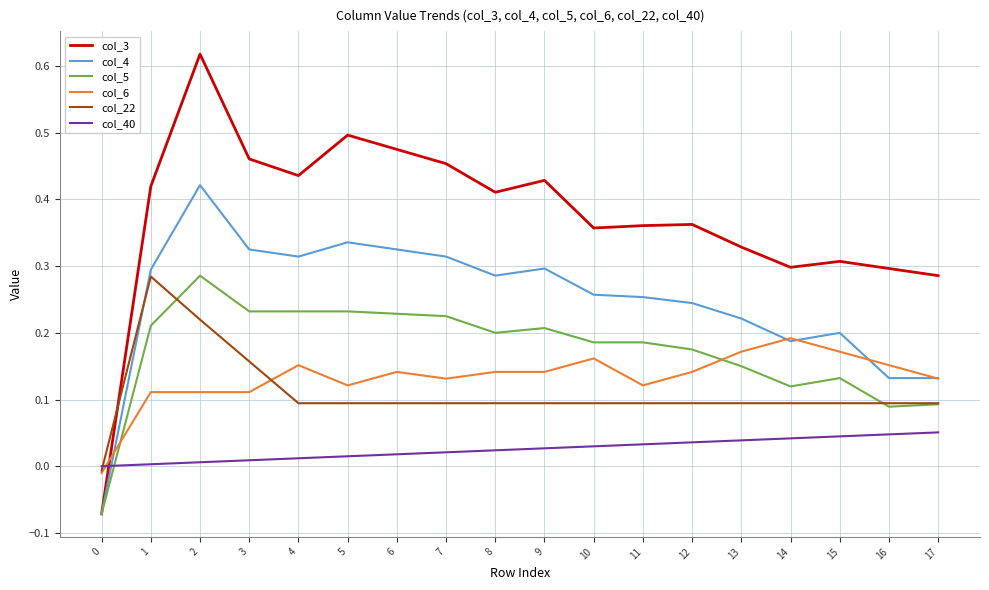

Is the value of col_22 at 7 greater than the value of col_4 at 5?

No